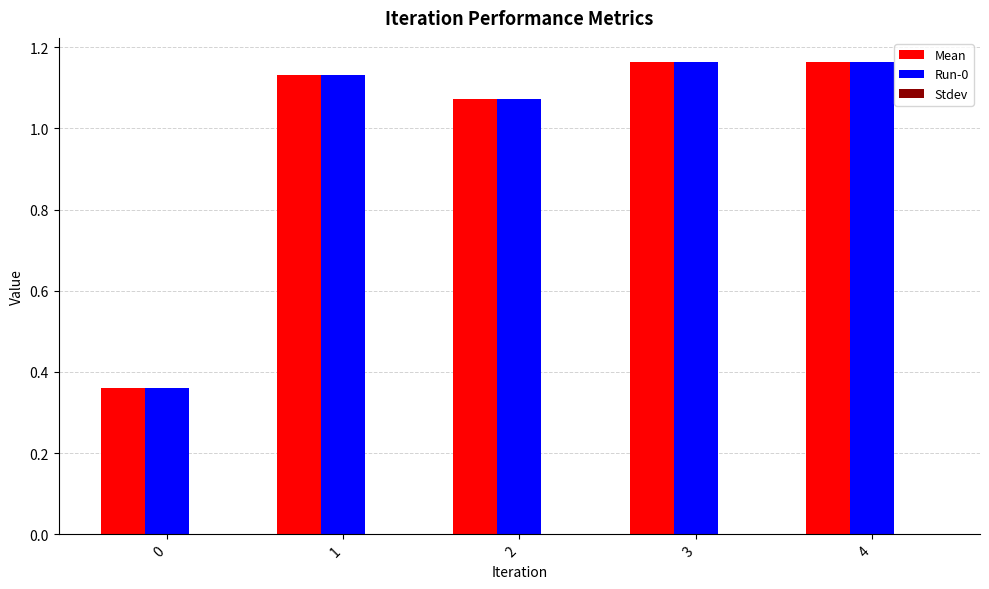

How many bars are there in total?

10